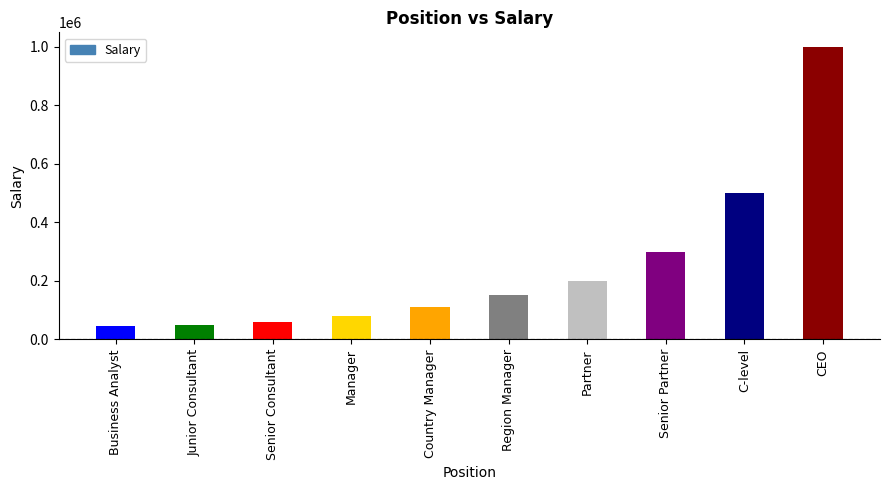

Count the number of categories in the chart.

10